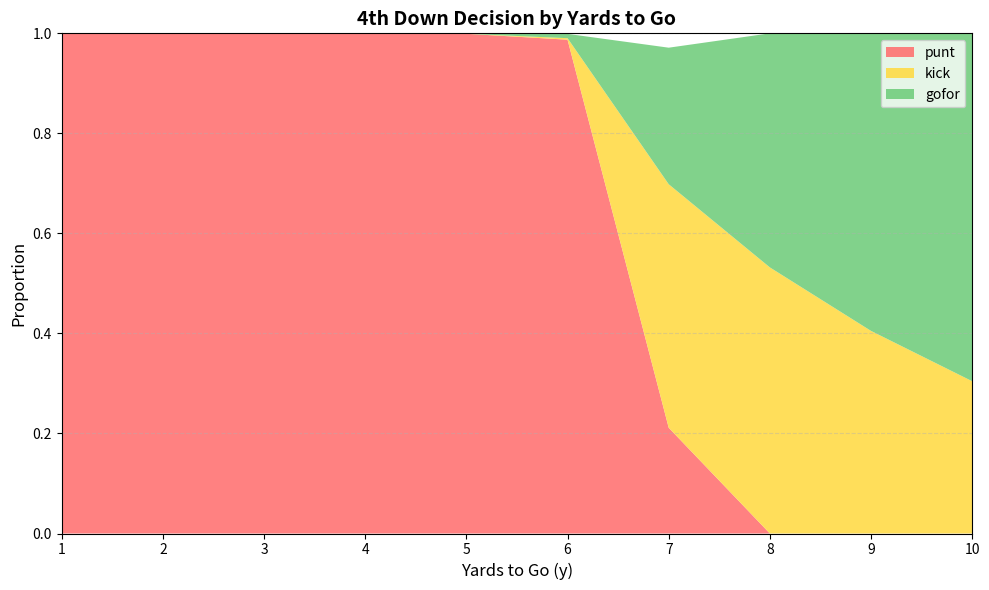

Between which two adjacent categories do punt and gofor first intersect?

6 and 7